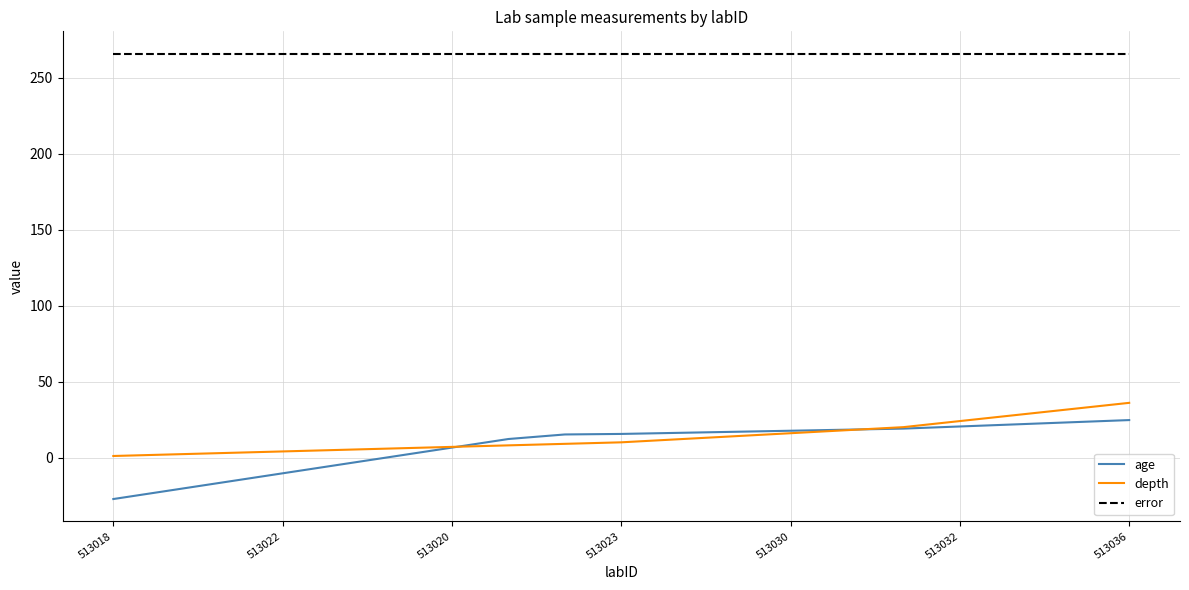

Rank the series by their maximum value, from lowest to highest.

age, depth, error